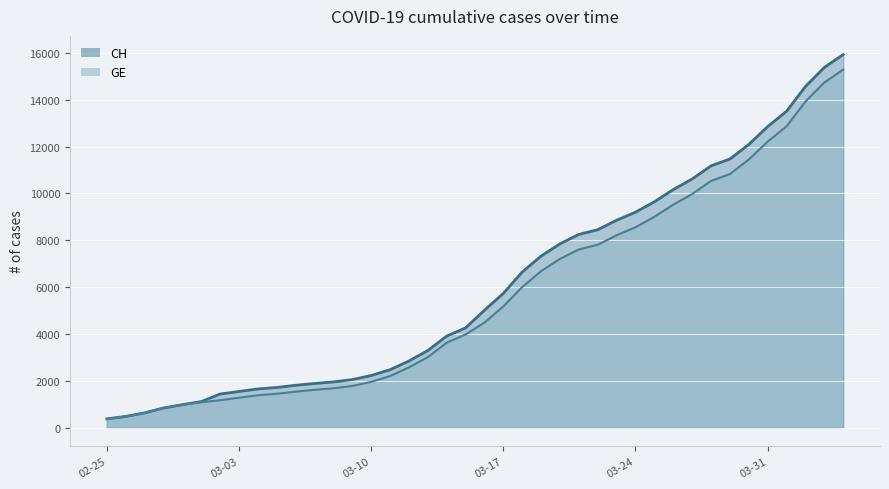

True or false: GE and CH cross at least once.

False